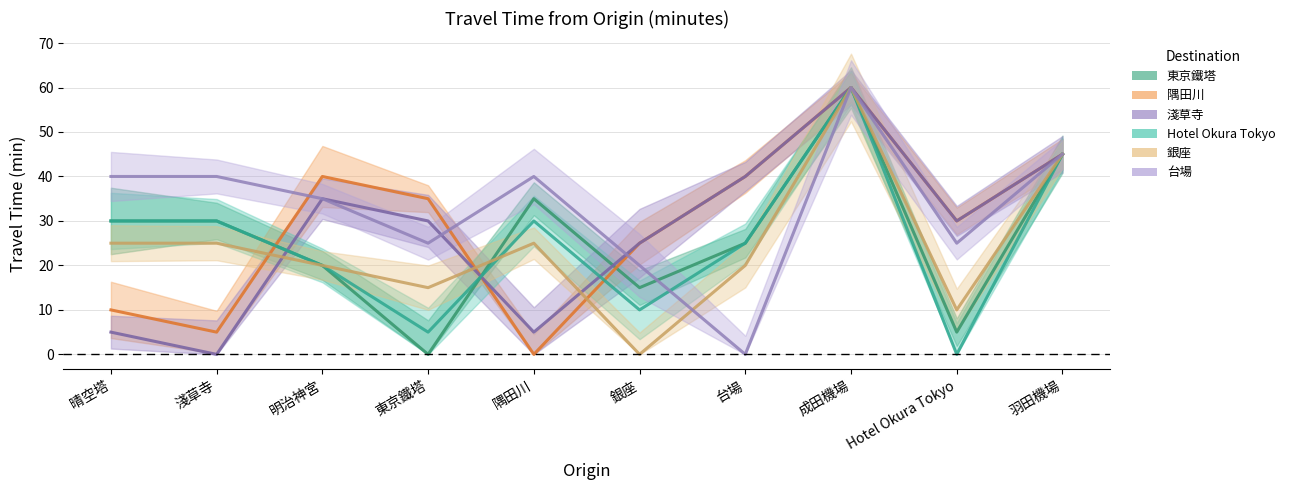

How many times do 東京鐵塔 and 淺草寺 cross each other?

3